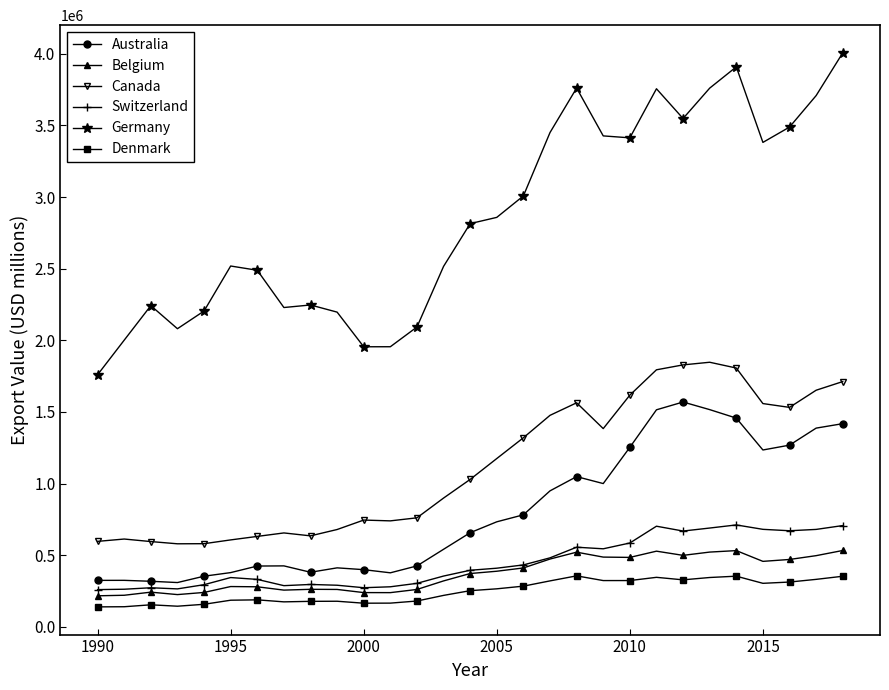

True or false: Canada and Australia intersect in this chart.

False